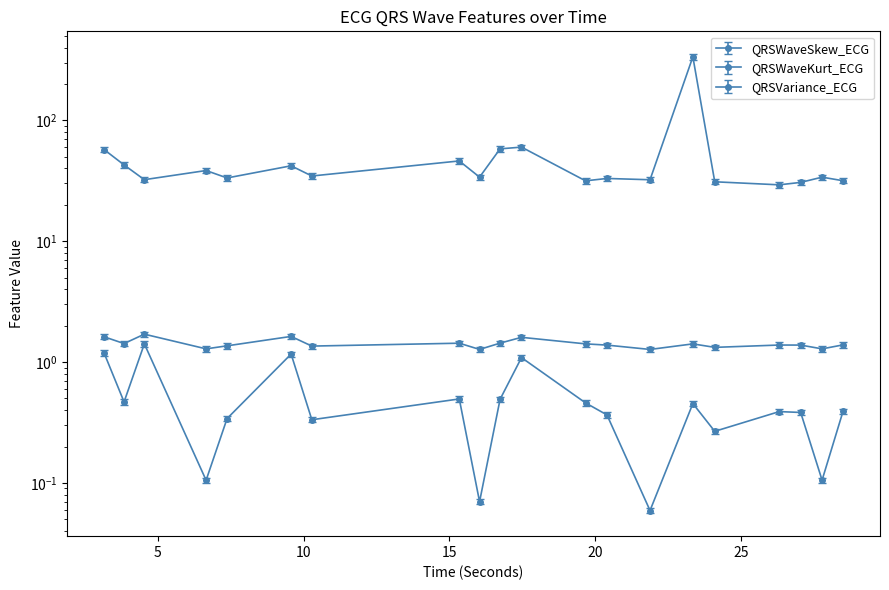

What is the approximate value of QRSWaveKurt_ECG at 15.3359375?

0.5